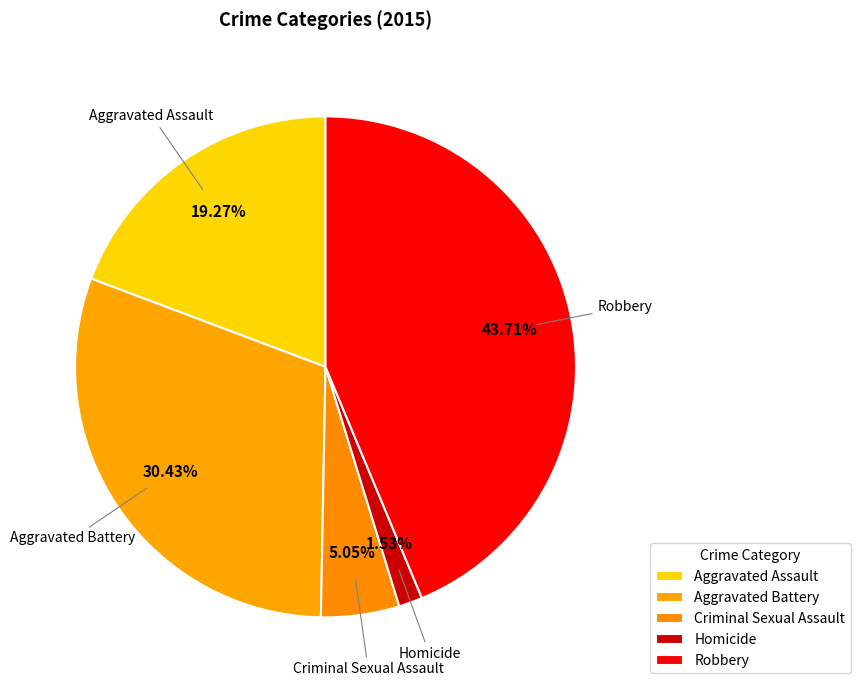

Does Aggravated Battery represent more than half of the total?

No